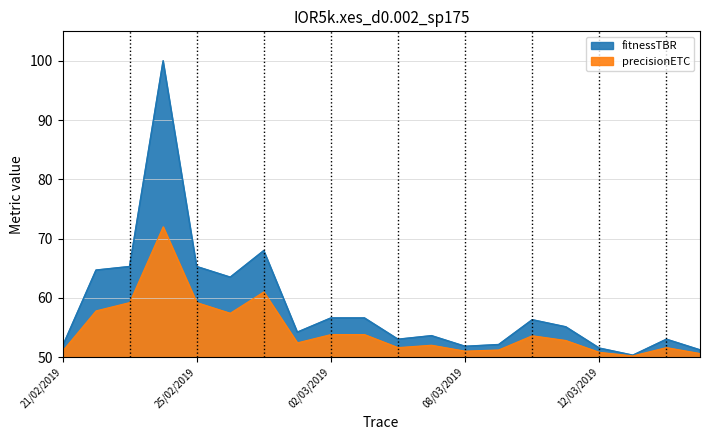

At which category does fitnessTBR reach its first local valley?

26/02/2019